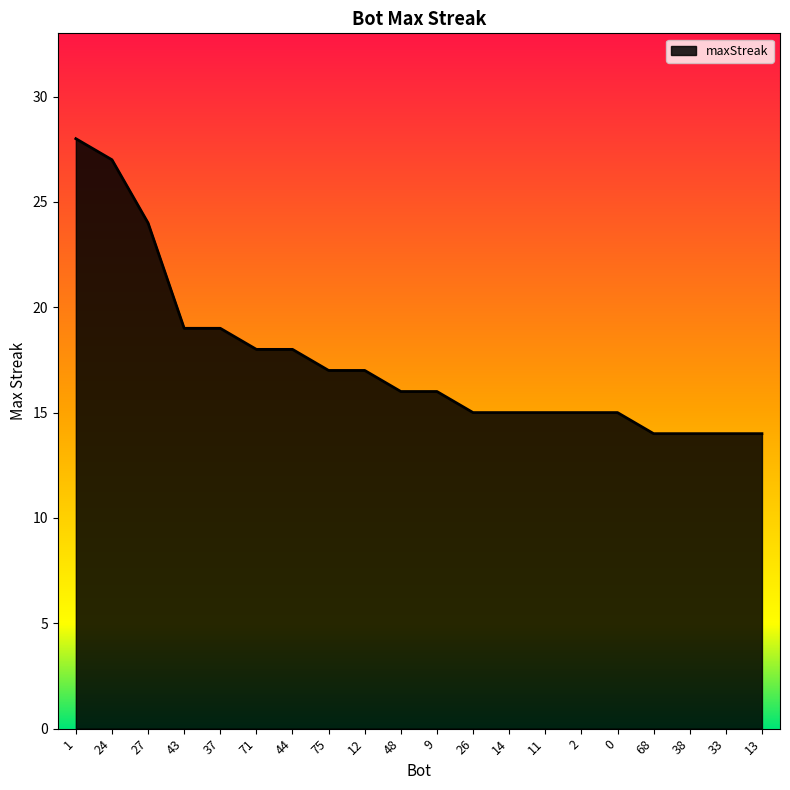

True or false: the data shows 25 at 43.

False